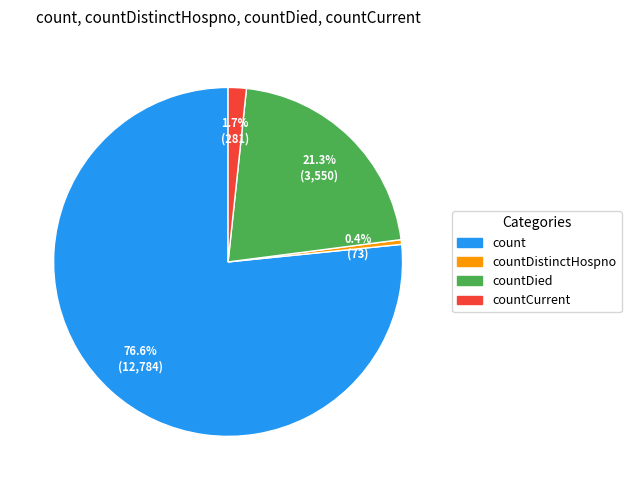

Is there a majority slice in this chart?

Yes